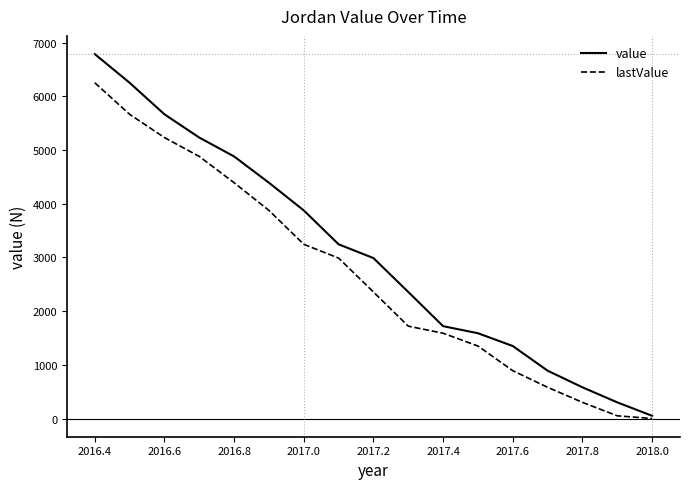

Reading right to left, extract all data points from this chart.

value: 50.0	300.5	581.0	890.5	1350.0	1588.5	1720.0	2356.6	2988.2	3244.8	3876.4	4392.0	4881.6	5233.2	5666.8	6254.4	6788.0
lastValue: 0.0	50.0	300.5	581.0	890.5	1350.0	1588.5	1720.0	2356.6	2988.2	3244.8	3876.4	4392.0	4881.6	5233.2	5666.8	6254.4